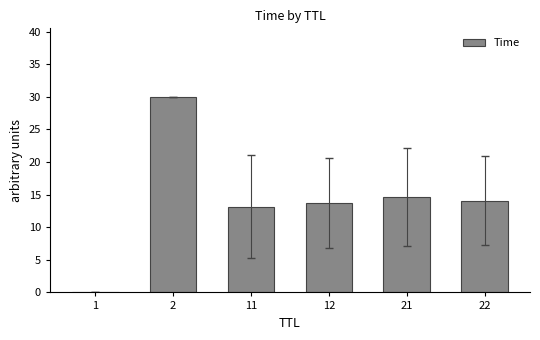

At which label is the value closest to 15?

21